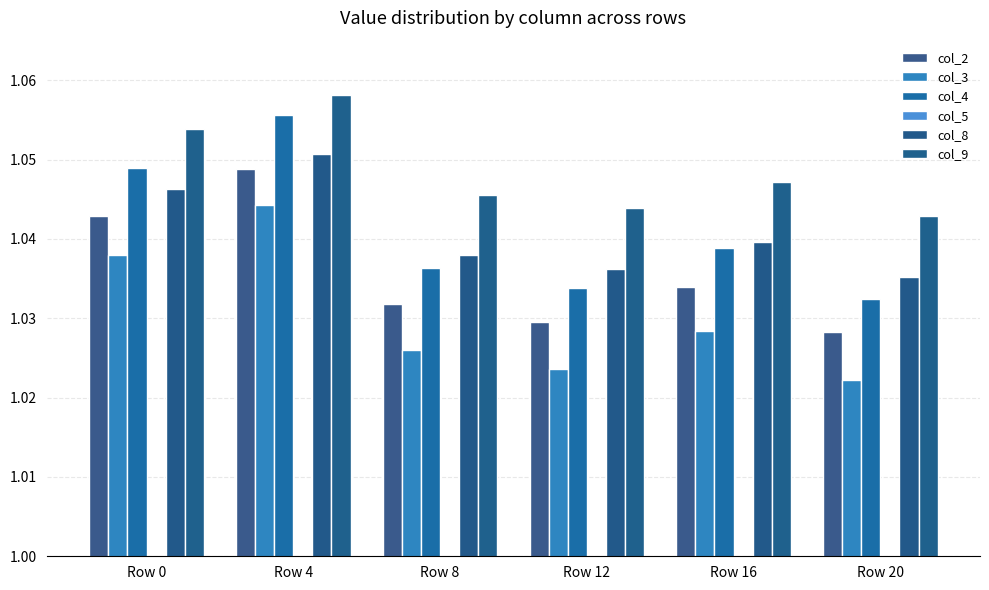

Are the bars grouped side by side (vs. stacked)?

Yes